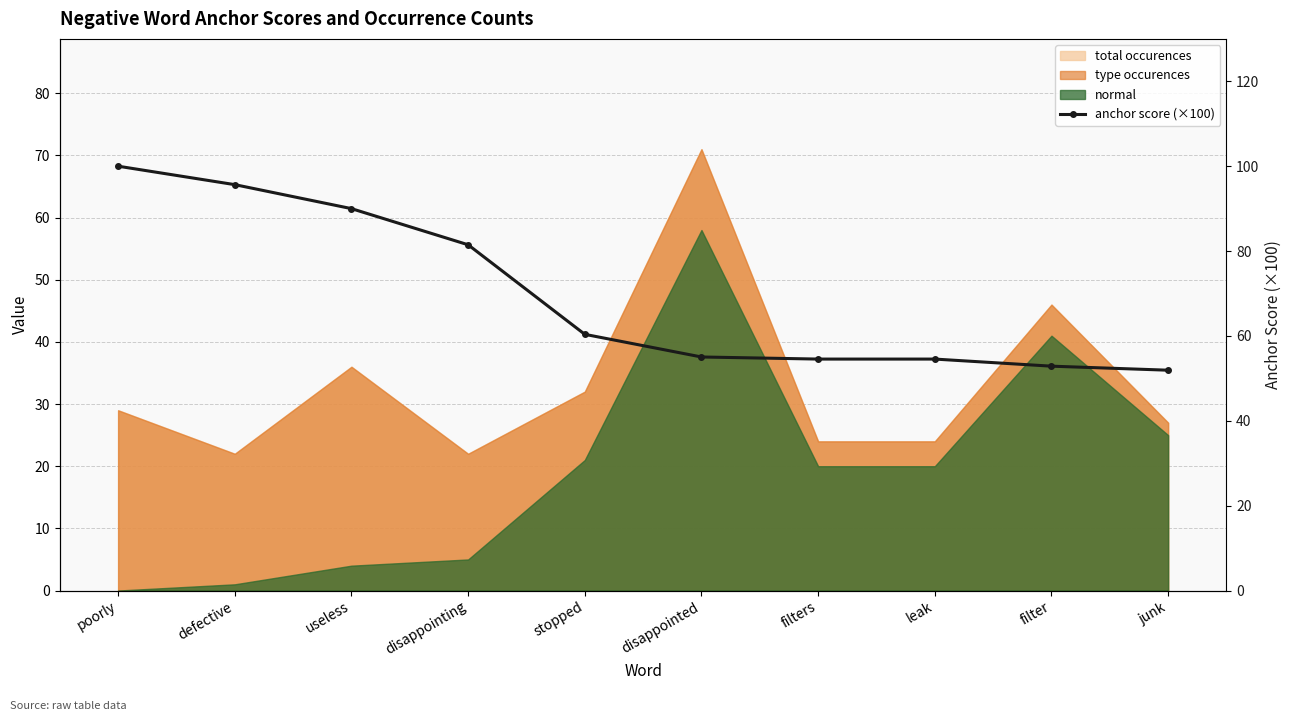

At which category does the chart reach its minimum across all series?

junk